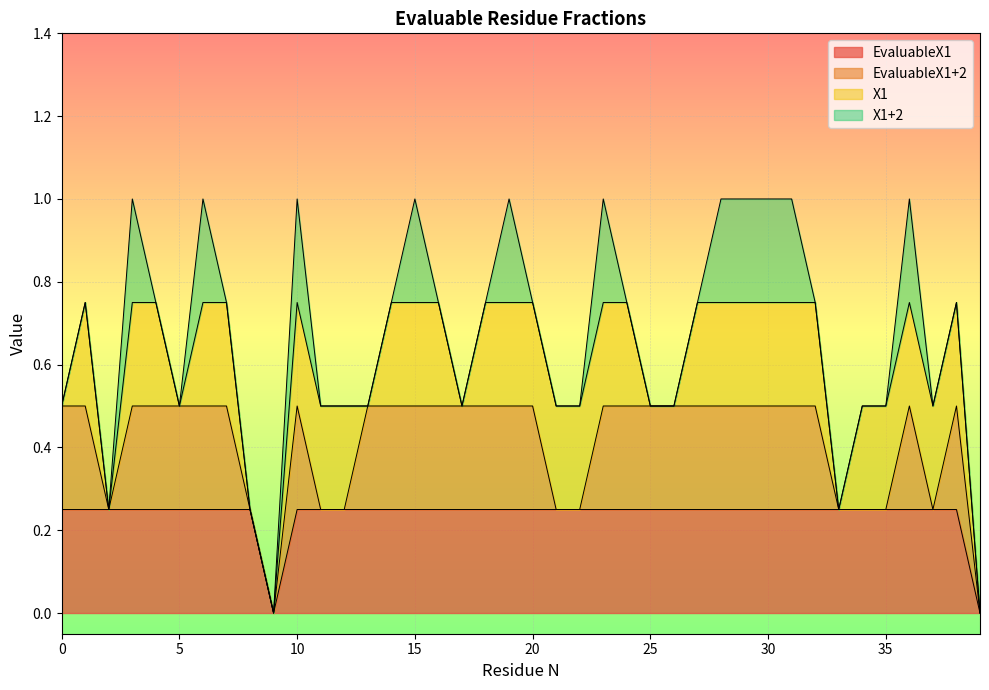

Count the number of data series in this chart.

4